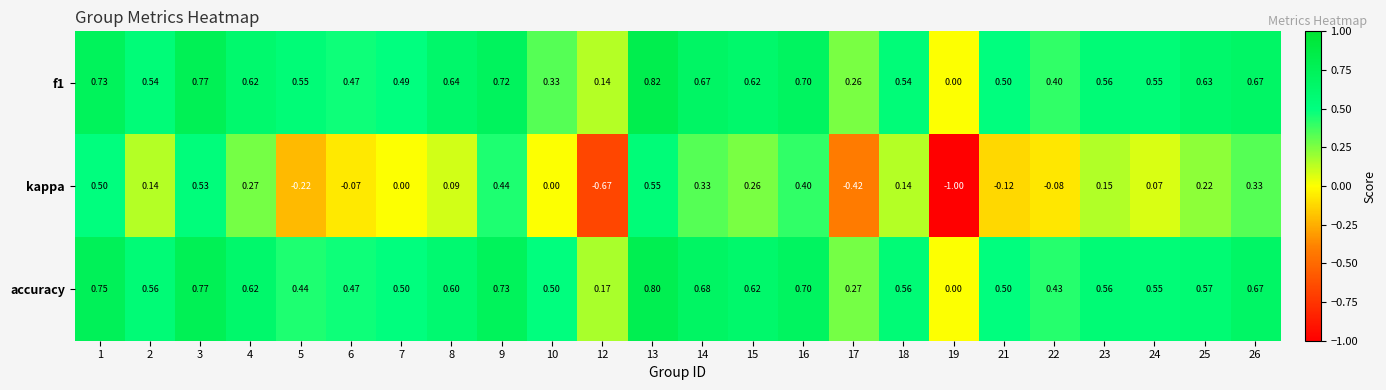

What is the smallest value displayed?

-1.0